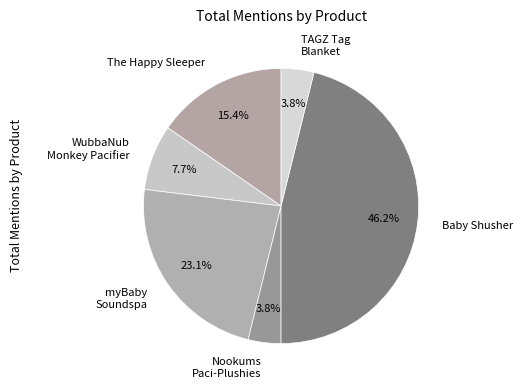

Which has a higher value, The Happy Sleeper or myBaby Soundspa?

myBaby Soundspa